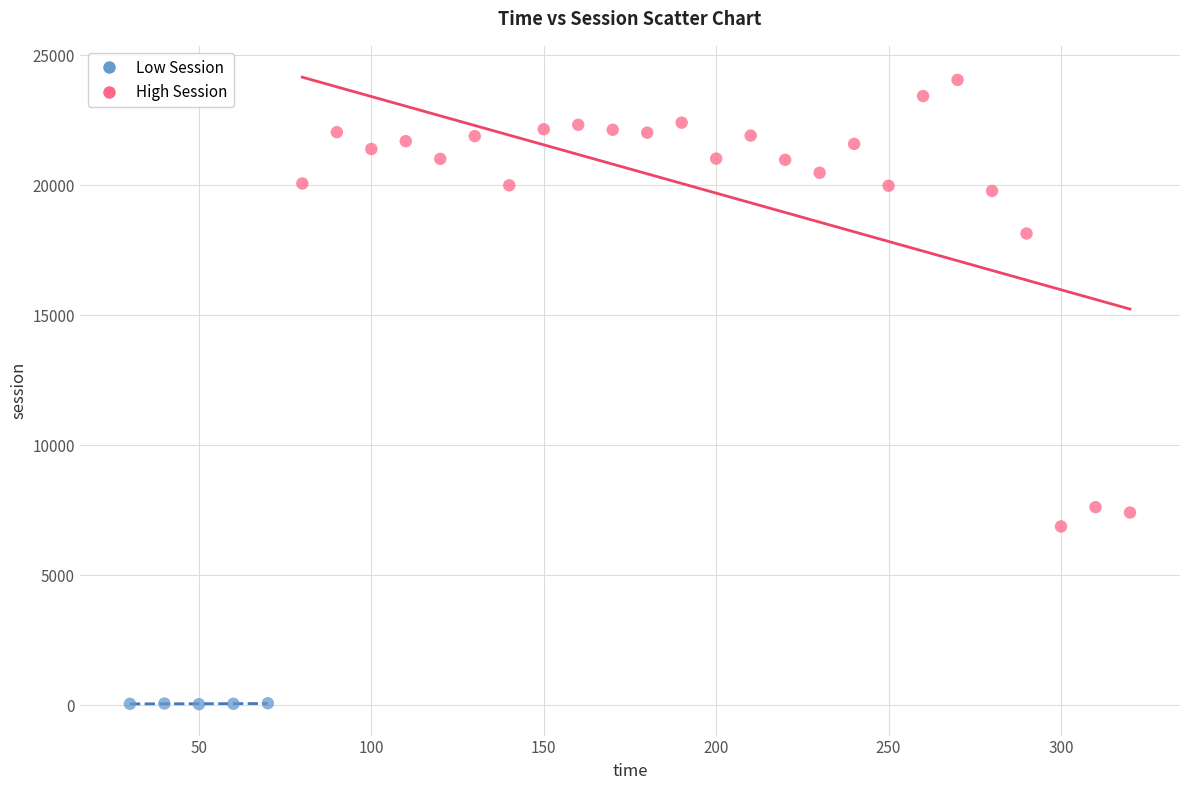

Which series has the largest Y range (max minus min)?

High Session